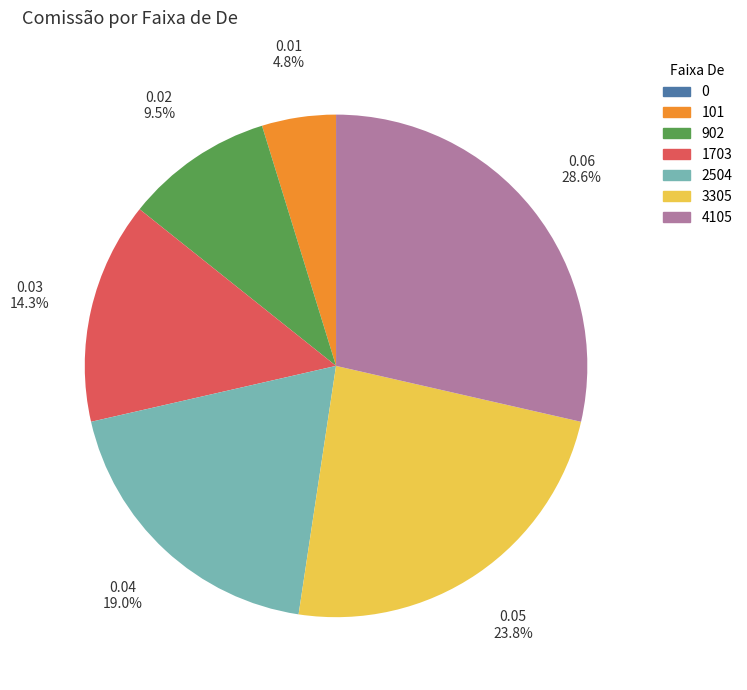

Is there a majority slice in this chart?

No